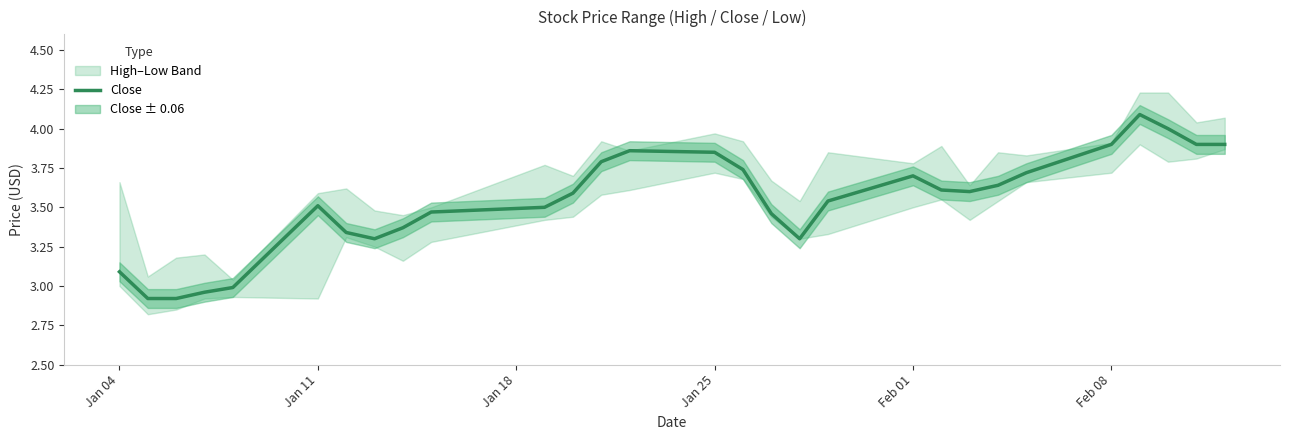

How many data points are less than 3?

4